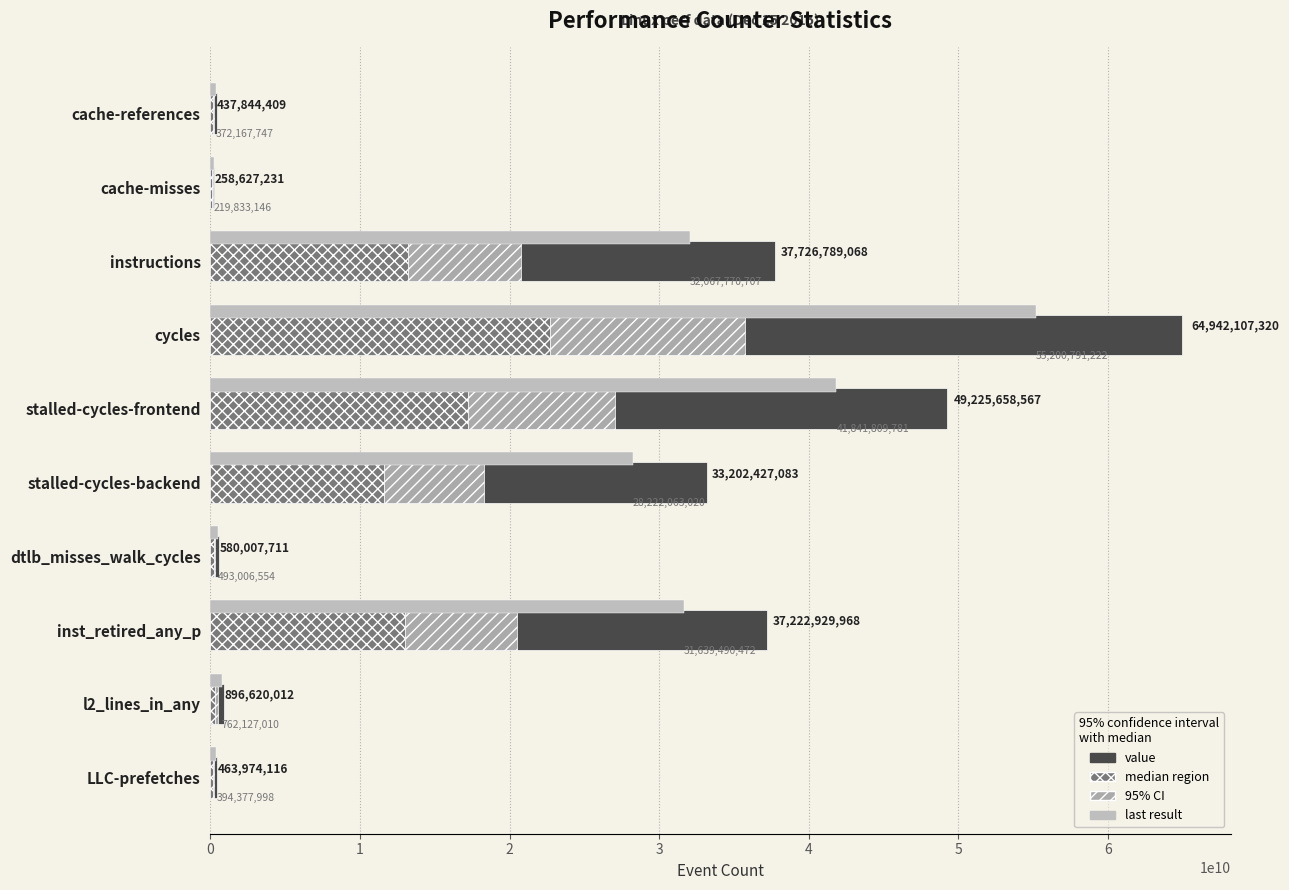

List the labels in order of last result value, largest first.

cycles, stalled-cycles-frontend, instructions, inst_retired_any_p, stalled-cycles-backend, l2_lines_in_any, dtlb_misses_walk_cycles, LLC-prefetches, cache-references, cache-misses